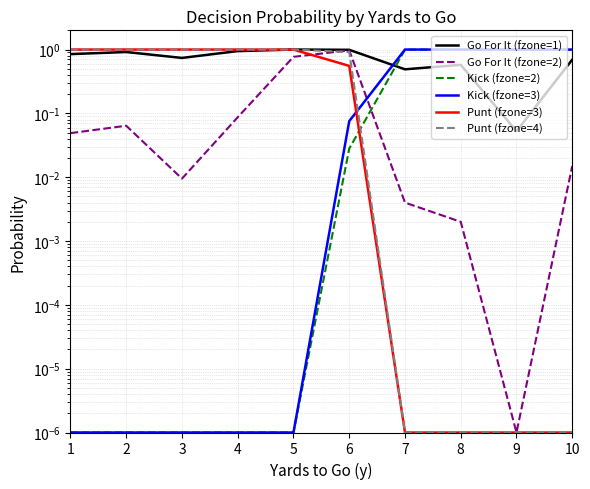

Reading left to right, list all the values displayed in this chart.

Go For It (fzone=1): 1=0.8	2=0.9	3=0.7	4=0.9	5=1.0	6=1.0	7=0.5	8=0.6	9=0.1	10=0.7
Go For It (fzone=2): 1=0.0	2=0.1	3=0.0	4=0.1	5=0.8	6=1.0	7=0.0	8=0.0	9=0.0	10=0.0
Kick (fzone=2): 1=0.0	2=0.0	3=0.0	4=0.0	5=0.0	6=0.0	7=1.0	8=1.0	9=1.0	10=1.0
Kick (fzone=3): 1=0.0	2=0.0	3=0.0	4=0.0	5=0.0	6=0.1	7=1.0	8=1.0	9=1.0	10=1.0
Punt (fzone=3): 1=1.0	2=1.0	3=1.0	4=1.0	5=1.0	6=0.6	7=0.0	8=0.0	9=0.0	10=0.0
Punt (fzone=4): 1=1.0	2=1.0	3=1.0	4=1.0	5=1.0	6=0.9	7=0.0	8=0.0	9=0.0	10=0.0